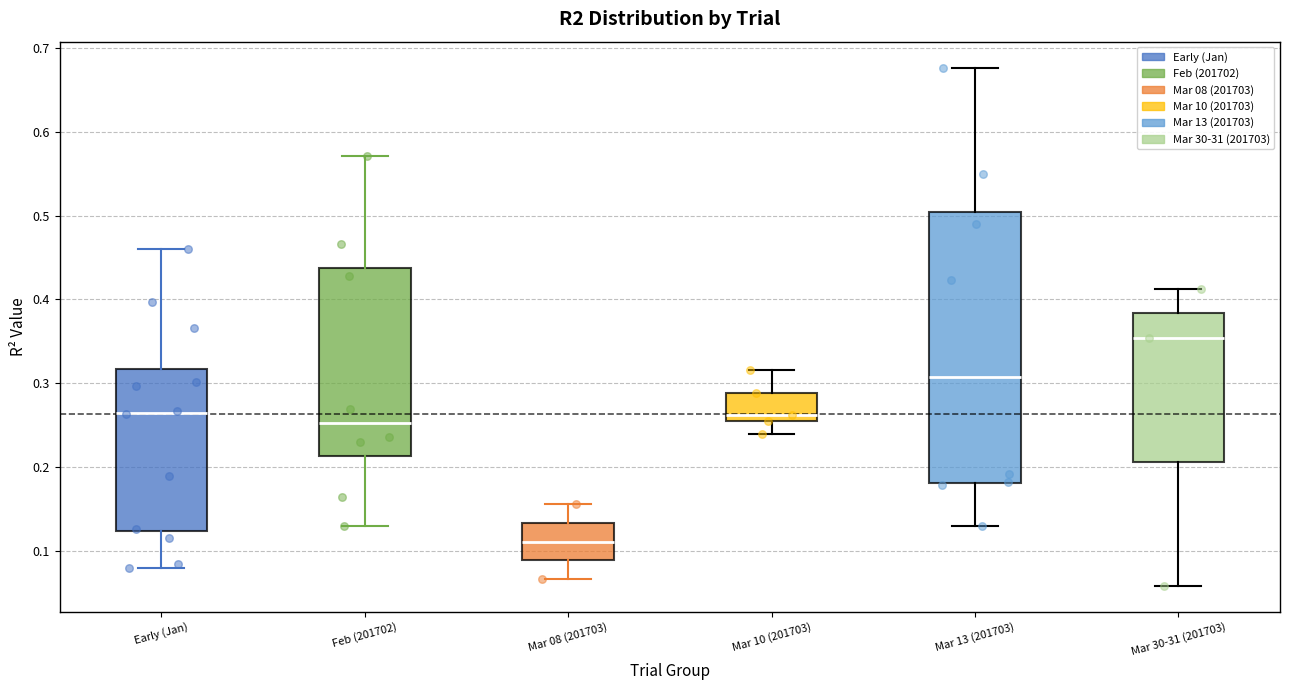

Reading left to right, transcribe this box plot: for each box, give where its median line is, the range the box spans, and where its two whiskers end, as read against the y-axis. The values are not printed on the chart, so give them approximately, as read against the axis.

Early (Jan): median 0.26, box 0.12 to 0.32, whiskers 0.08 to 0.46
Feb (201702): median 0.25, box 0.21 to 0.44, whiskers 0.13 to 0.57
Mar 08 (201703): median 0.11, box 0.09 to 0.13, whiskers 0.07 to 0.16
Mar 10 (201703): median 0.26, box 0.25 to 0.29, whiskers 0.24 to 0.32
Mar 13 (201703): median 0.31, box 0.18 to 0.50, whiskers 0.13 to 0.68
Mar 30-31 (201703): median 0.35, box 0.21 to 0.38, whiskers 0.06 to 0.41